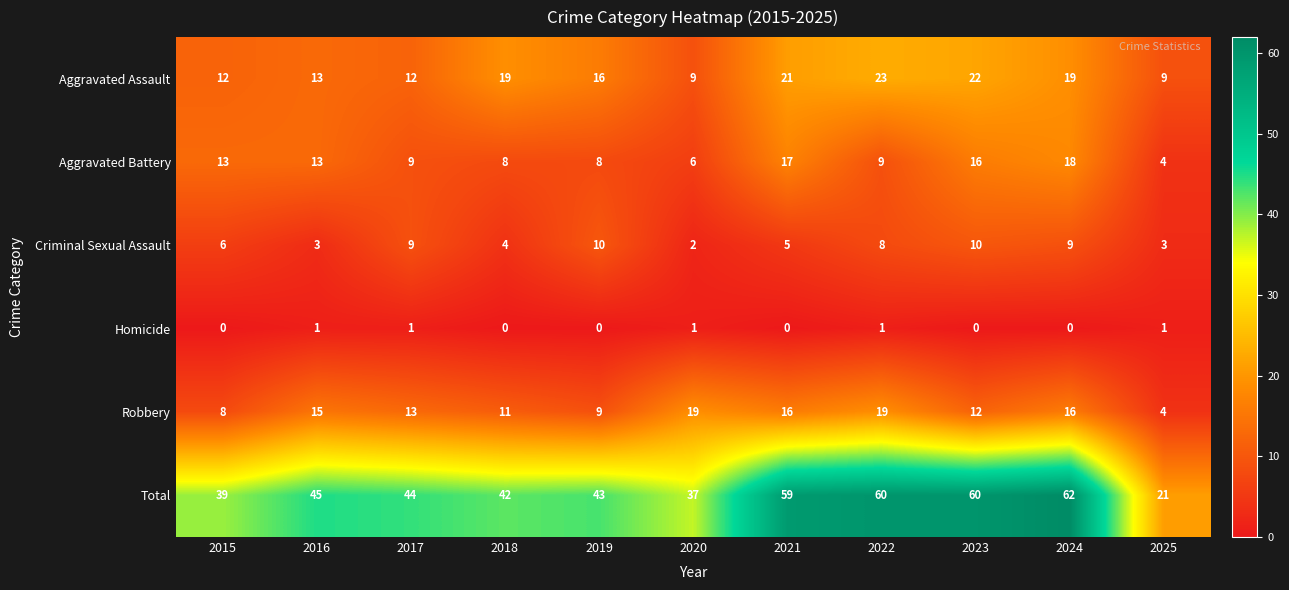

What is the sum of all Homicide values?

5